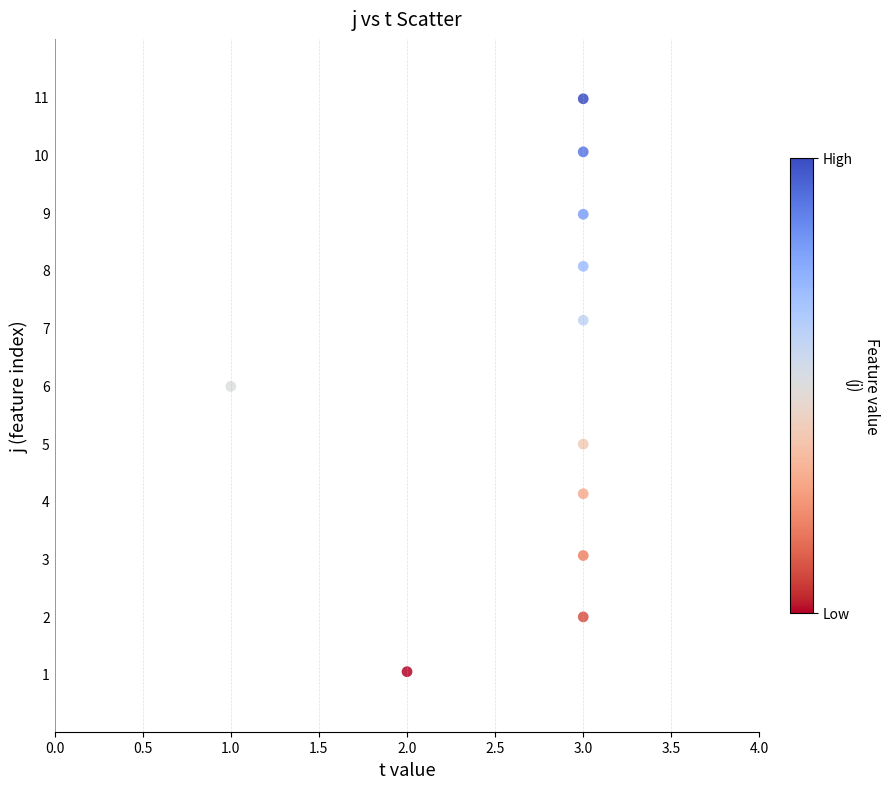

What is the average Y value?

6.0